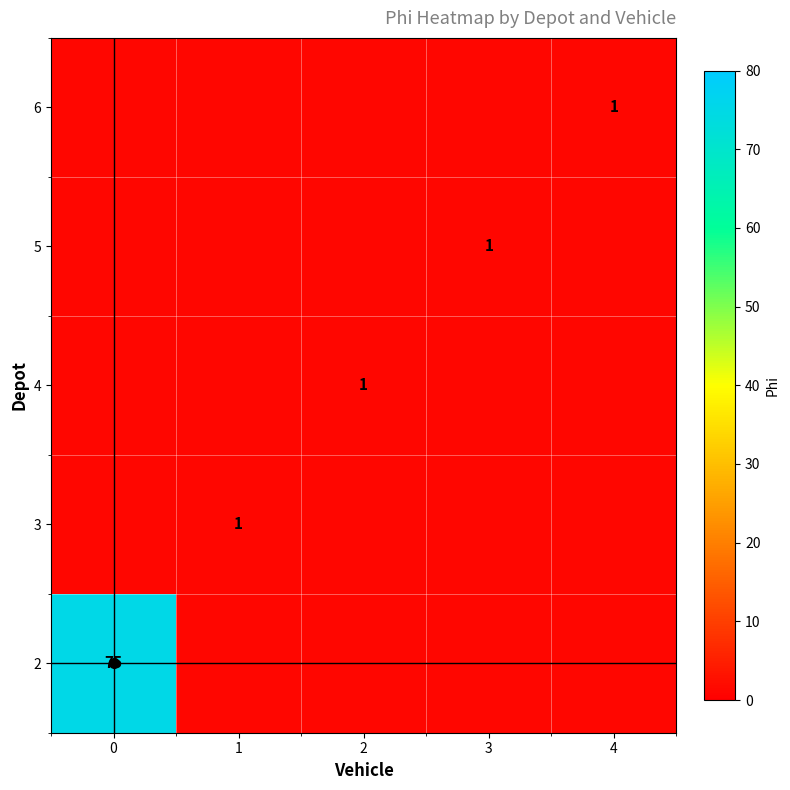

The 2 series shows 75 at 0. True or false?

True